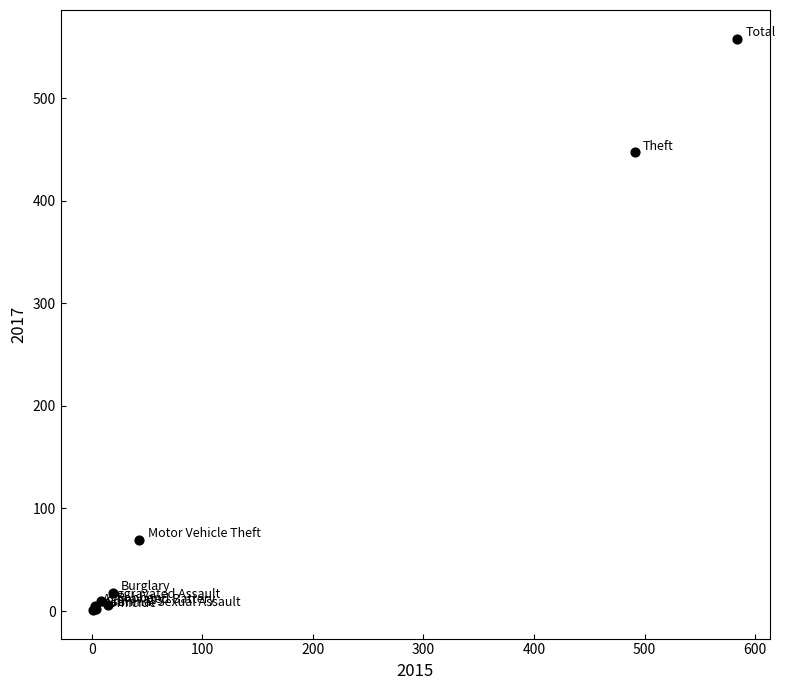

What Y value in the scatter plot is closest to 279?

447